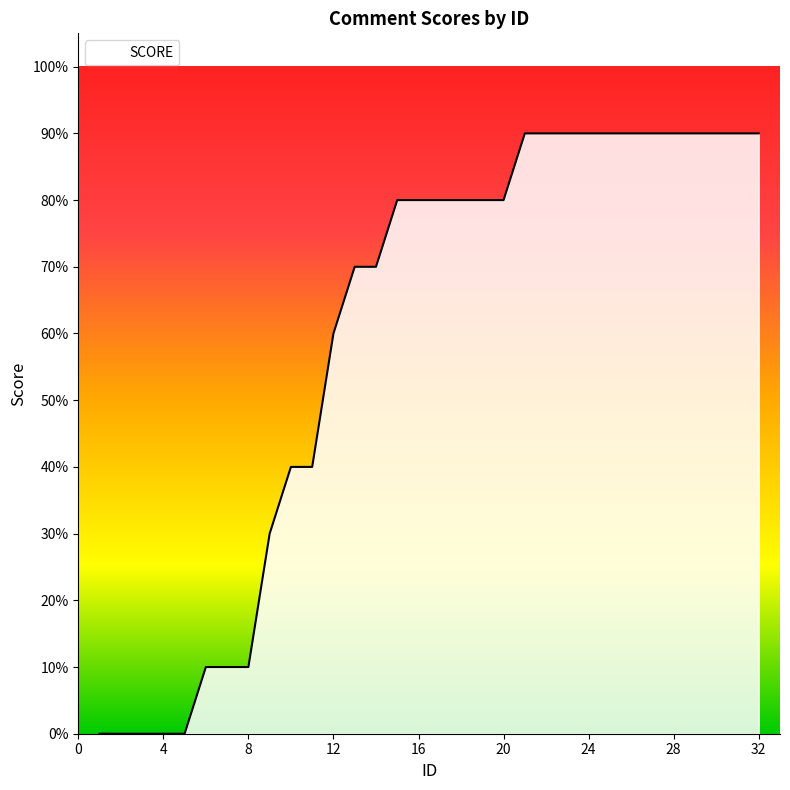

List the labels in order of value, largest first.

21, 22, 23, 24, 25, 26, 27, 28, 29, 30, 31, 32, 15, 16, 17, 18, 19, 20, 13, 14, 12, 10, 11, 9, 6, 7, 8, 1, 2, 3, 4, 5